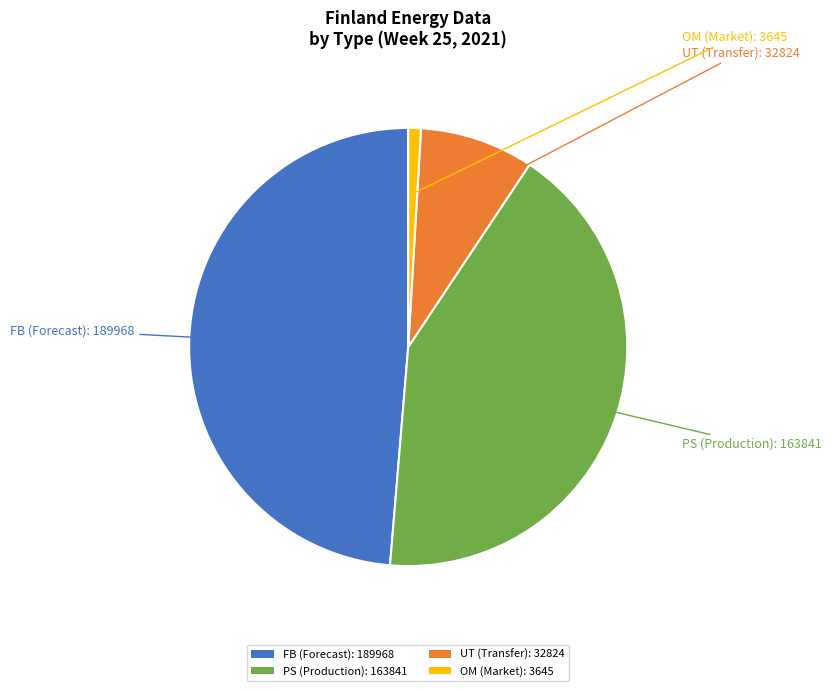

Count the number of slices in the pie.

4